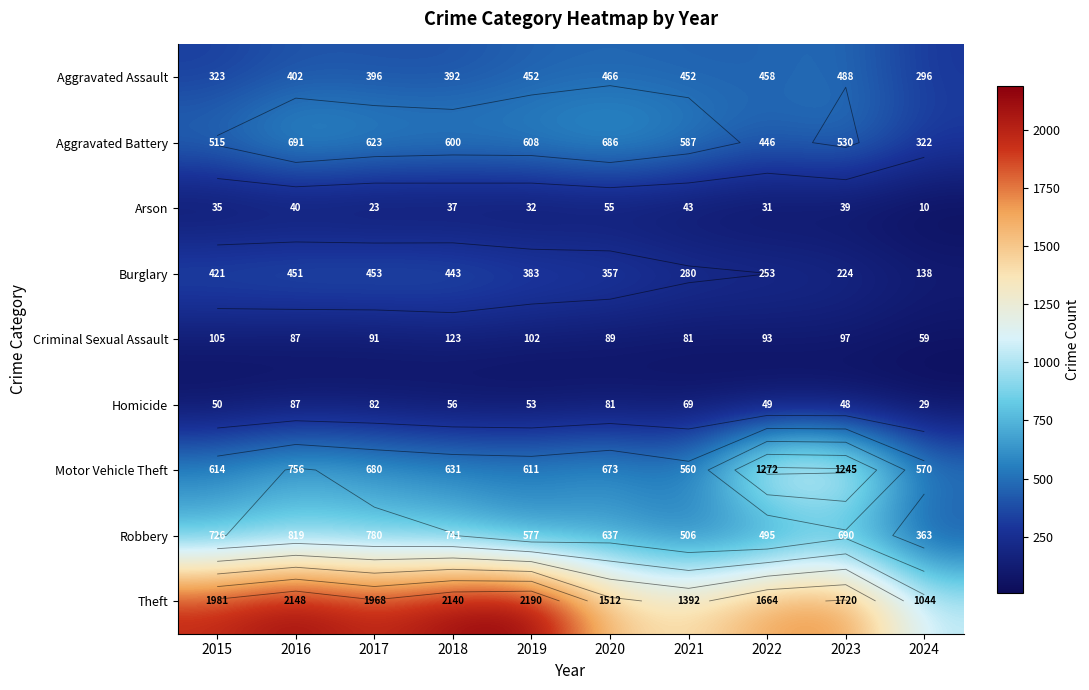

What is the average value of the Motor Vehicle Theft series?

761